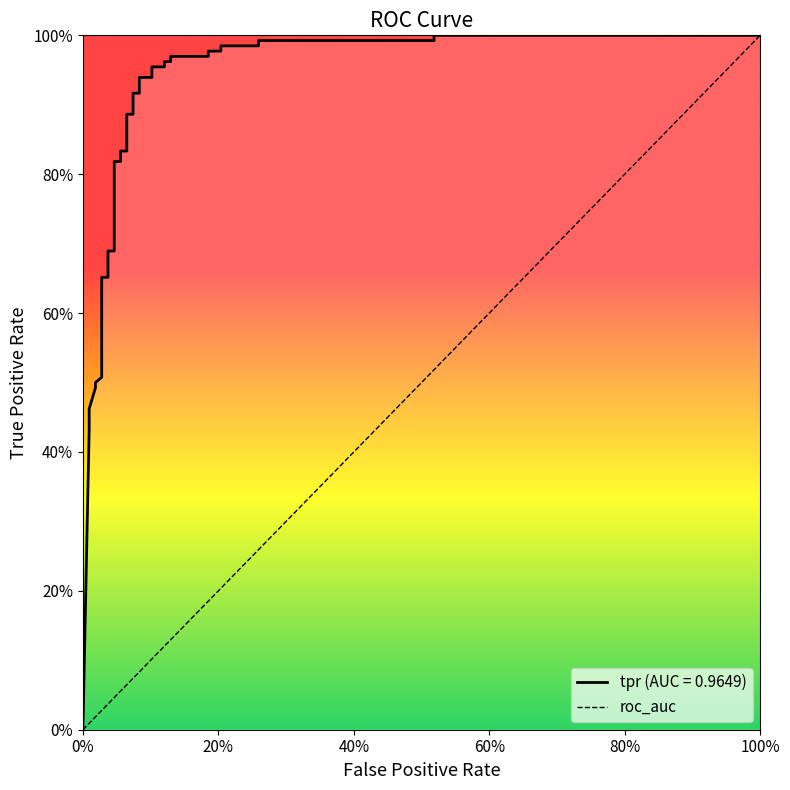

Is this an area chart (filled region under the line)?

No